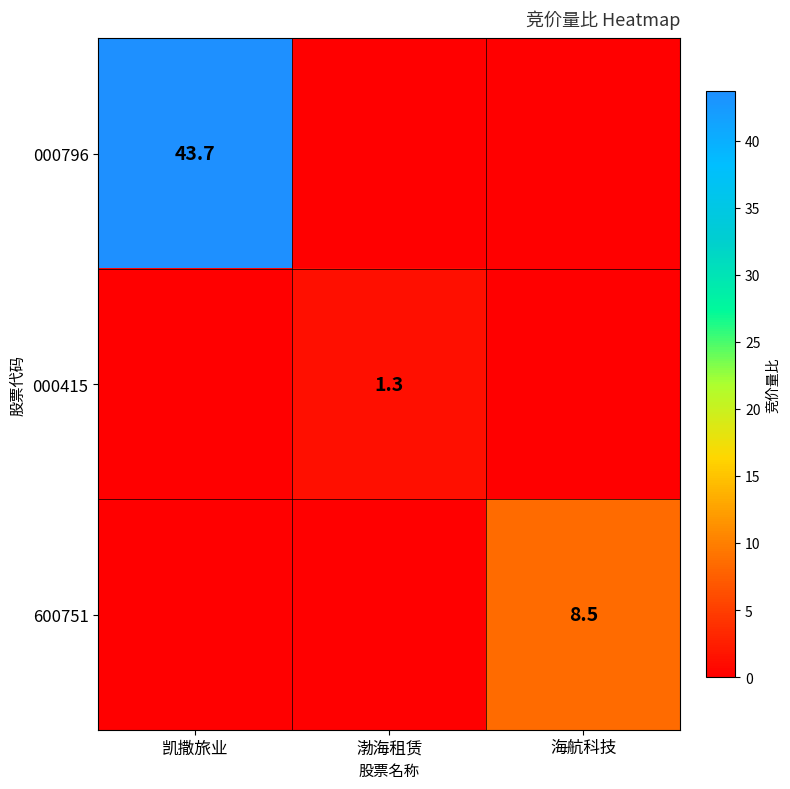

The value of 000796 at 凯撒旅业 is 21.6. True or false?

False